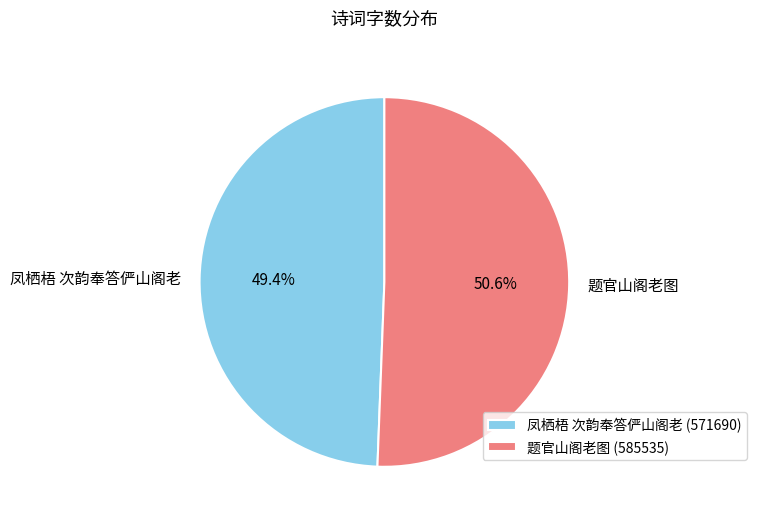

To the nearest percent, what is the combined percentage of 凤栖梧 次韵奉答俨山阁老 and 题官山阁老图?

100%